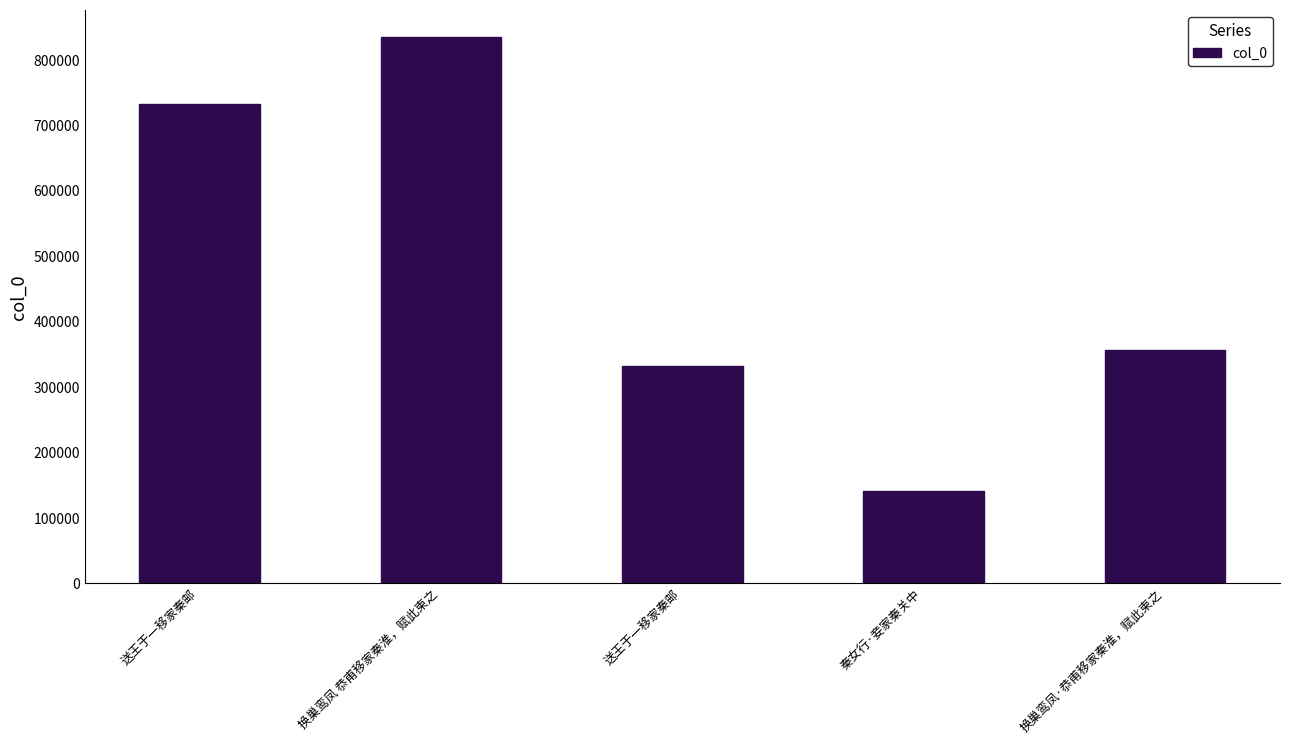

What is the minimum value shown in the chart?

141134